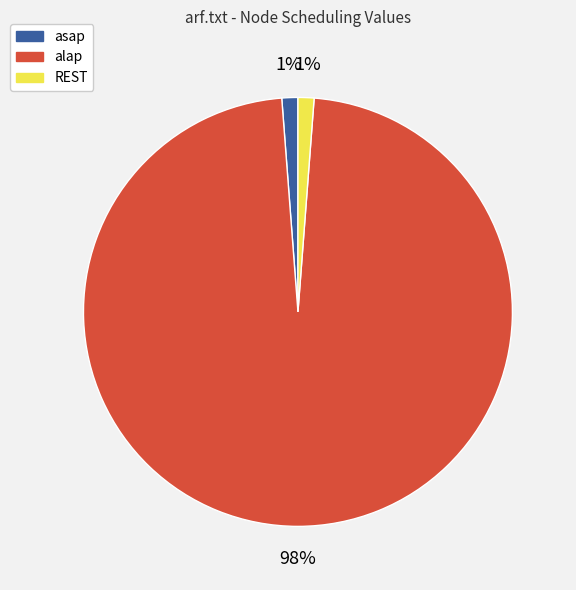

True or false: asap accounts for 1% of the total.

True